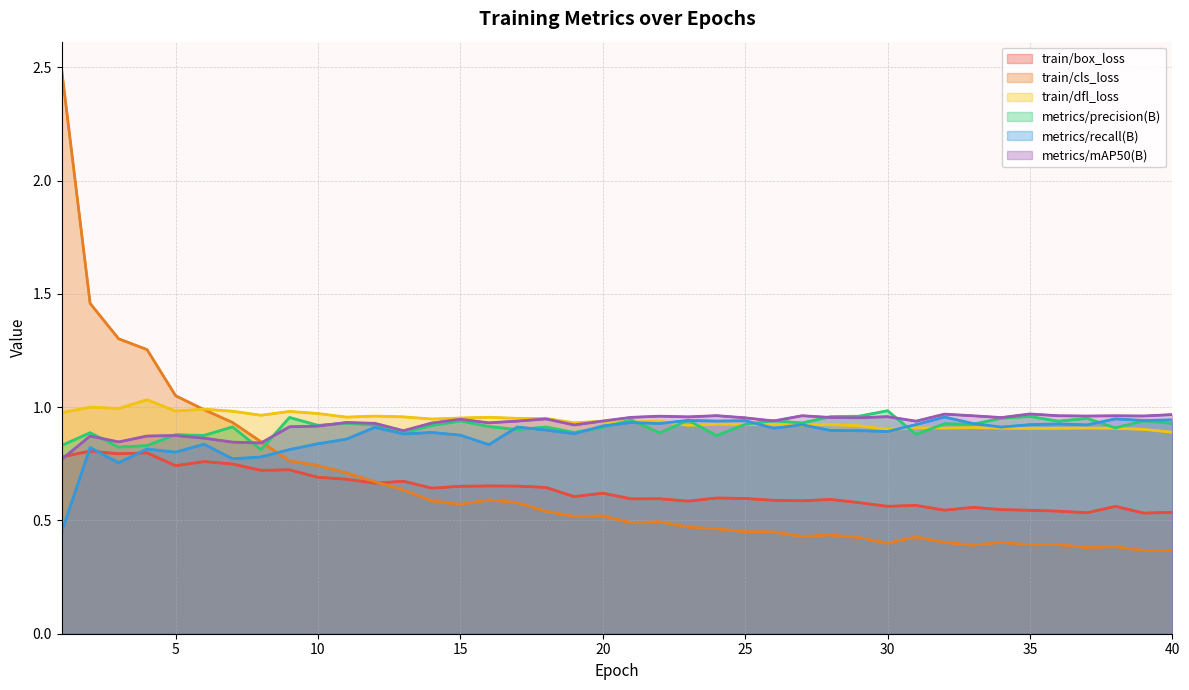

True or false: metrics/recall(B) has a value of 1.3 at 32.

False